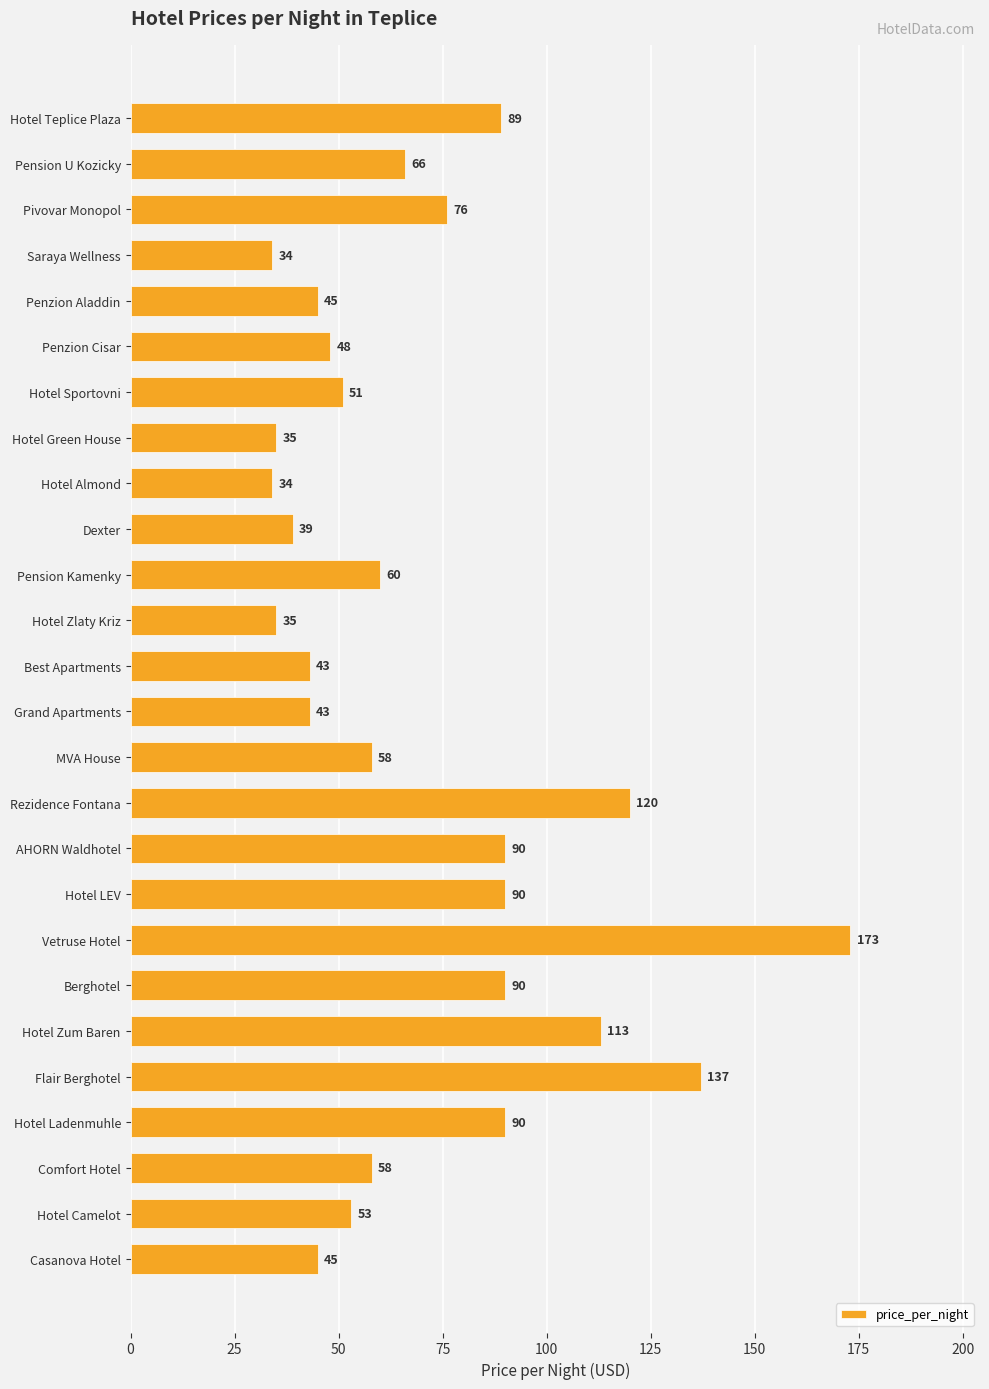

What is the difference between the maximum and minimum values?

139